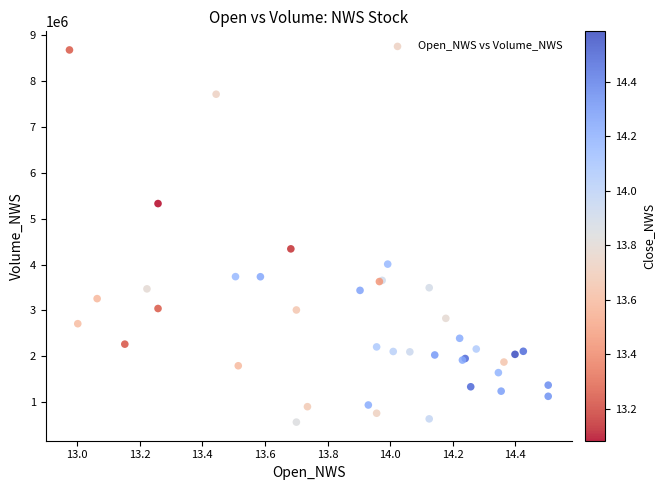

What Y value in the scatter plot is closest to 4623450?

4343500